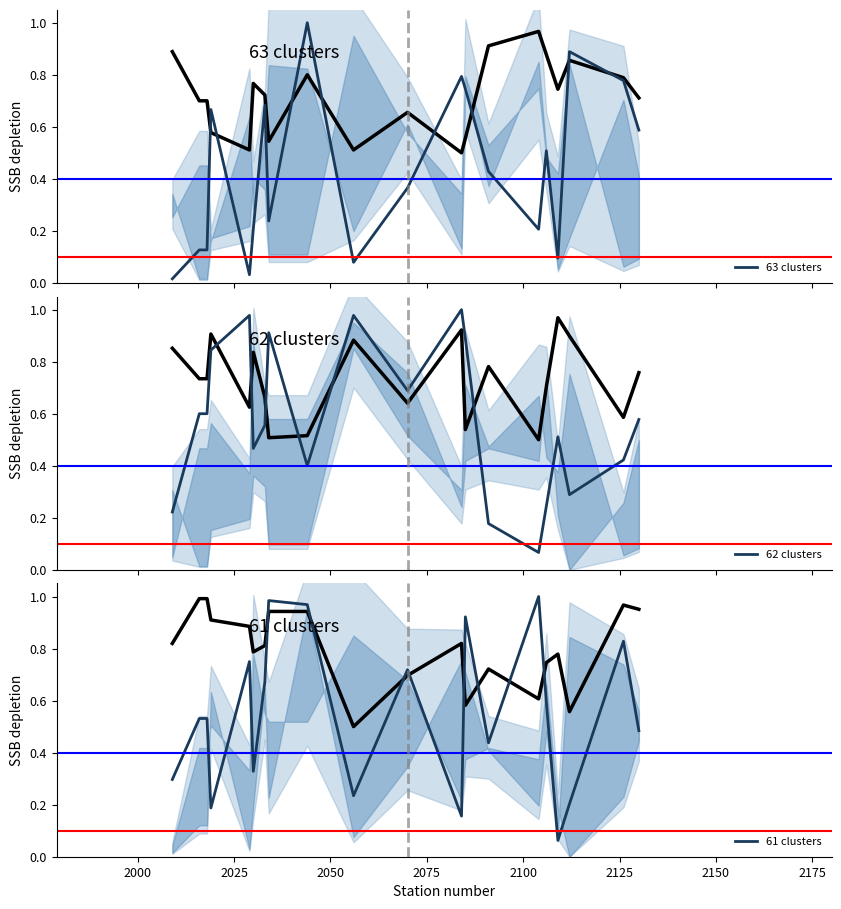

What is the highest value of the 63 clusters series?

1.0